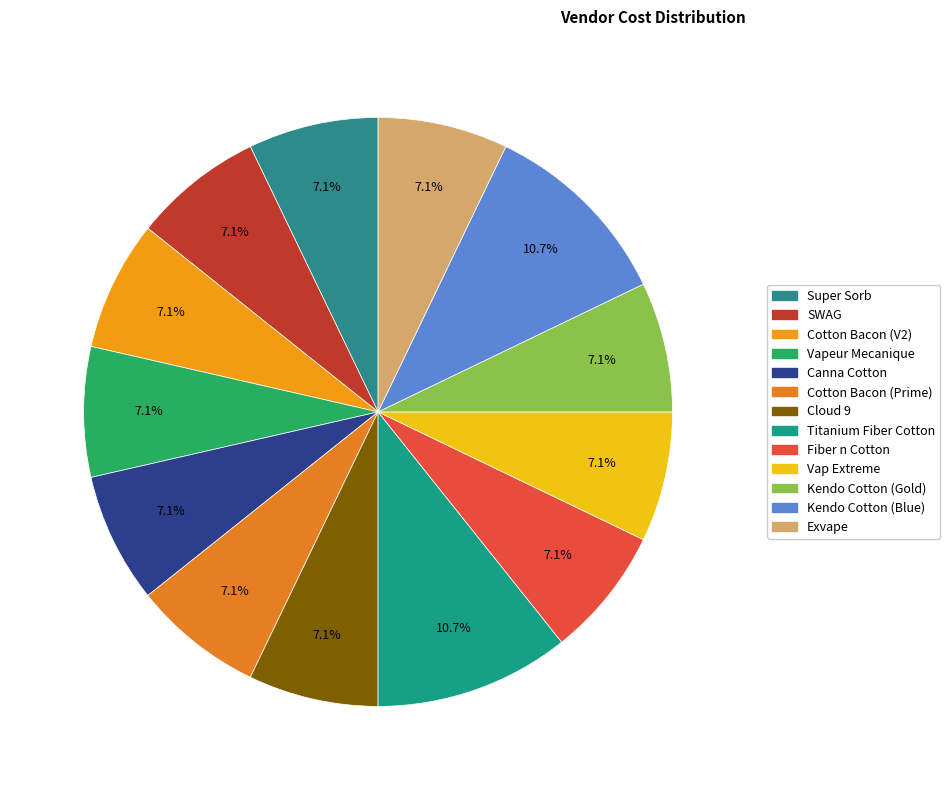

To the nearest percent, what is the difference between the largest and smallest slice percentages?

4%